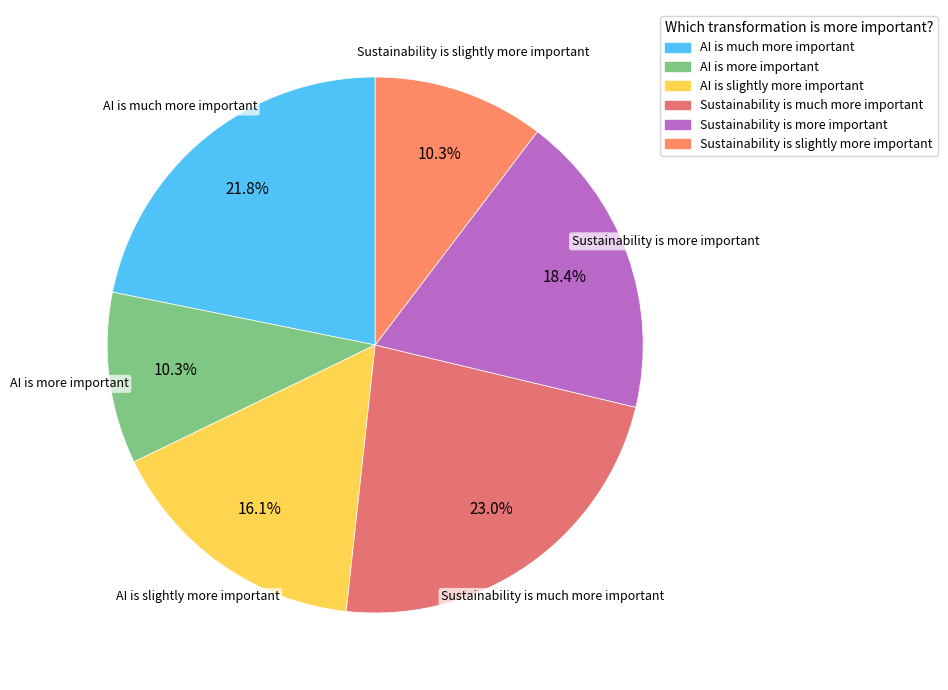

Is it true that Sustainability is slightly more important is 18% of the pie?

False